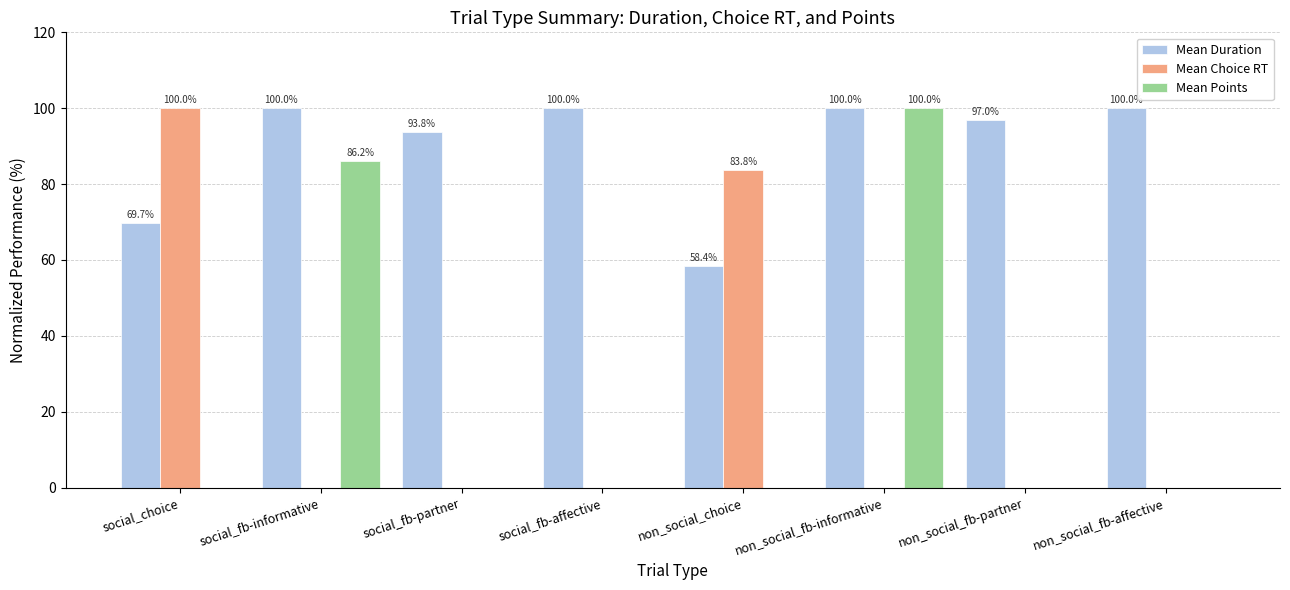

Is it true that Mean Points equals 0.0 at non_social_fb-partner?

True